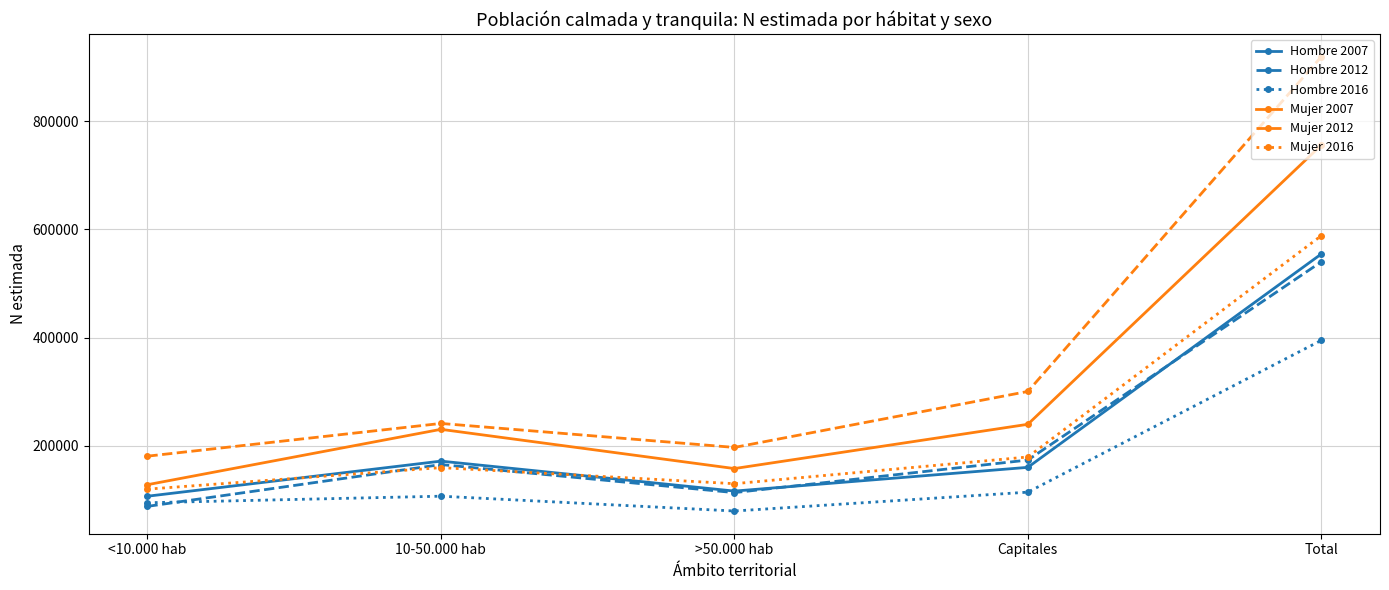

How many categories are shown in the chart?

5